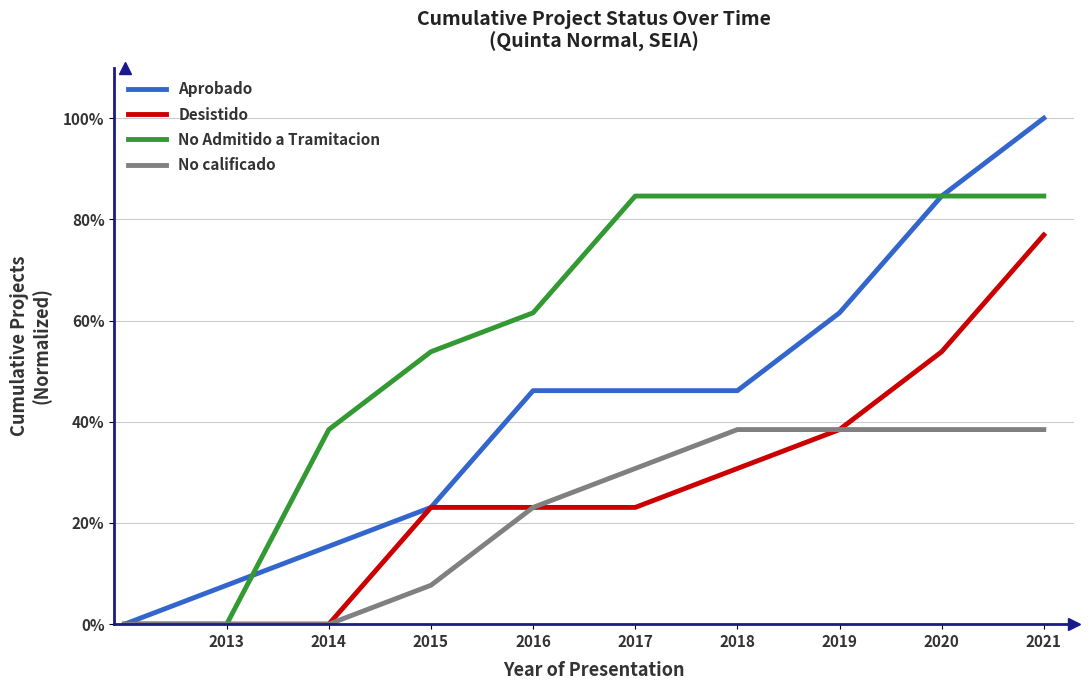

Is this an area chart (filled region under the line)?

No